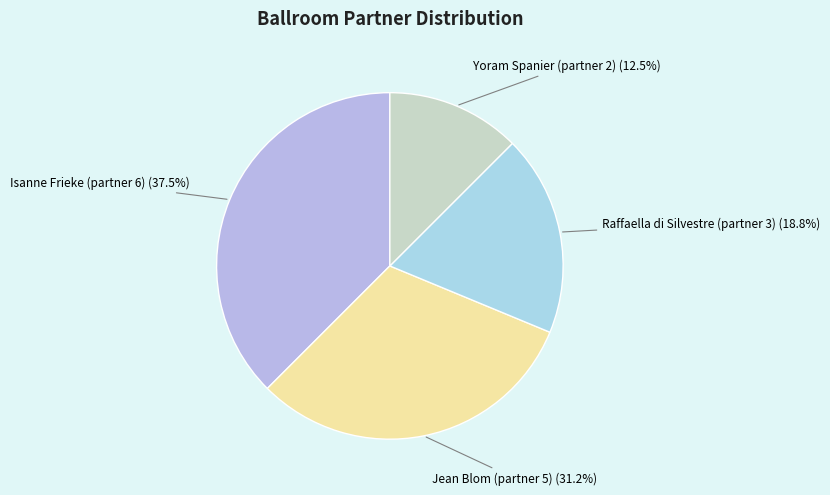

Which category has the smallest portion of the pie?

Yoram Spanier (partner 2)